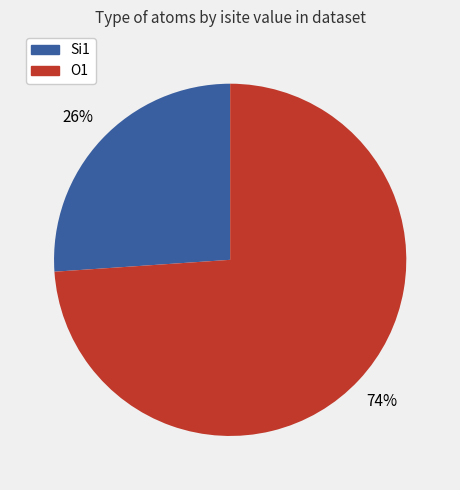

Is there any slice that represents more than half of the pie?

Yes